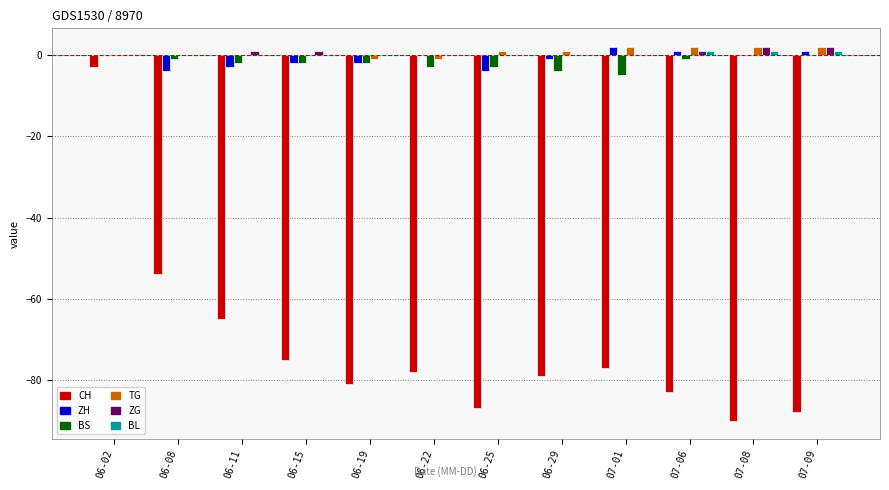

What is the sum of all TG values?

8